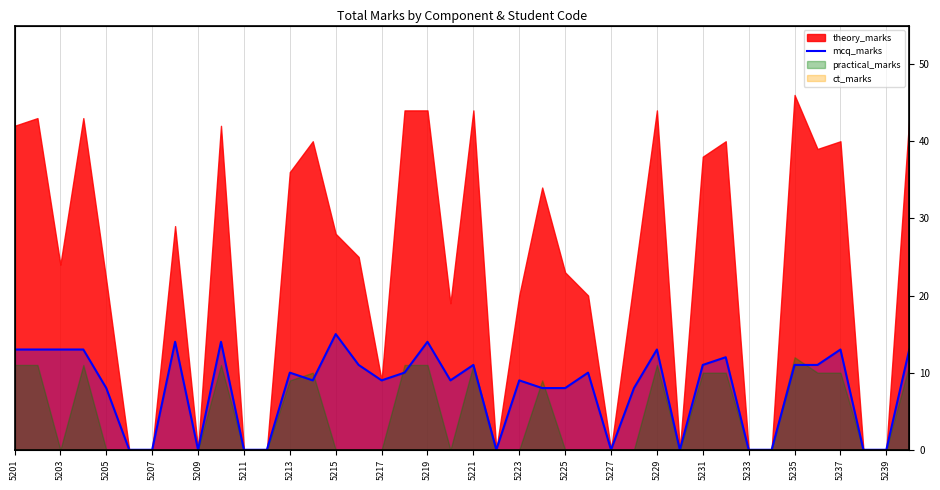

How many interior local valleys (lower than both neighbors) does the data have?

7